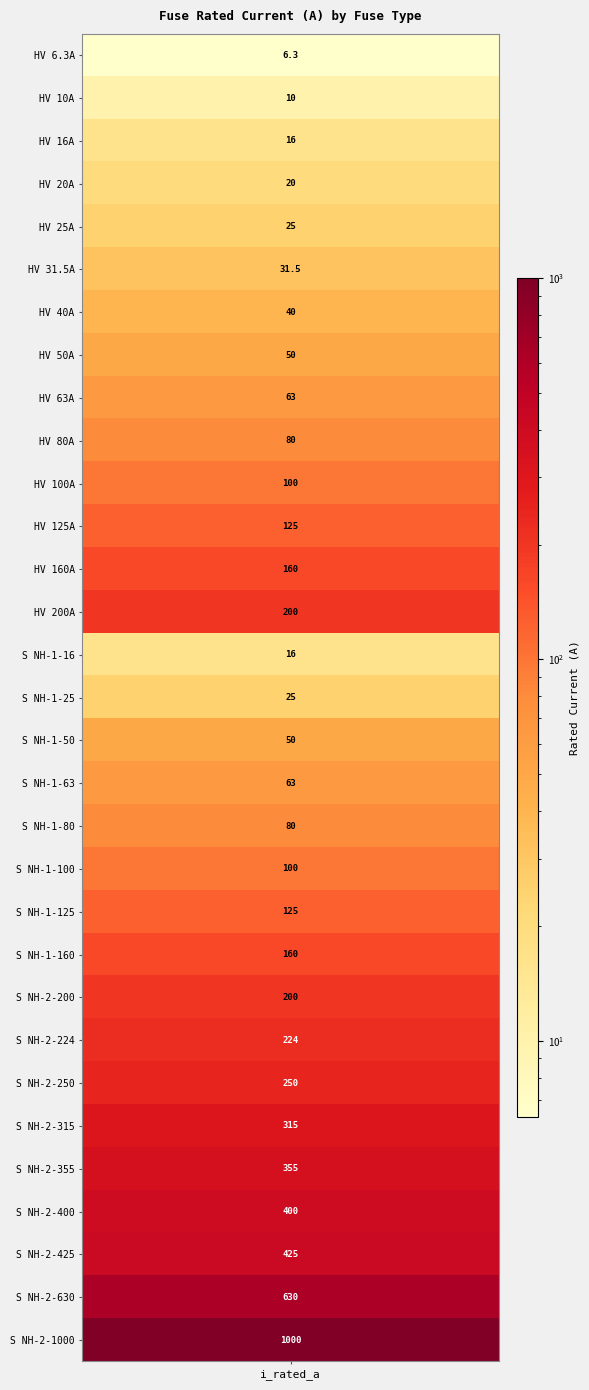

What is the difference between the maximum and minimum values?

993.7